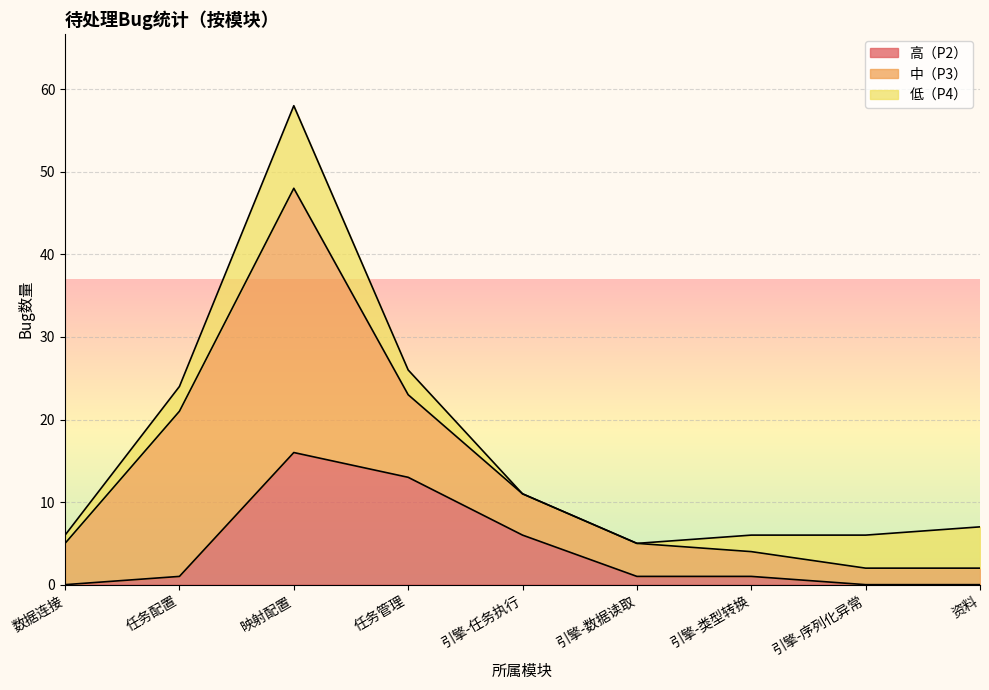

Reading left to right, what are all the values shown in this chart?

高（P2）: 0	1	16	13	6	1	1	0	0
中（P3）: 5	20	32	10	5	4	3	2	2
低（P4）: 1	3	10	3	0	0	2	4	5